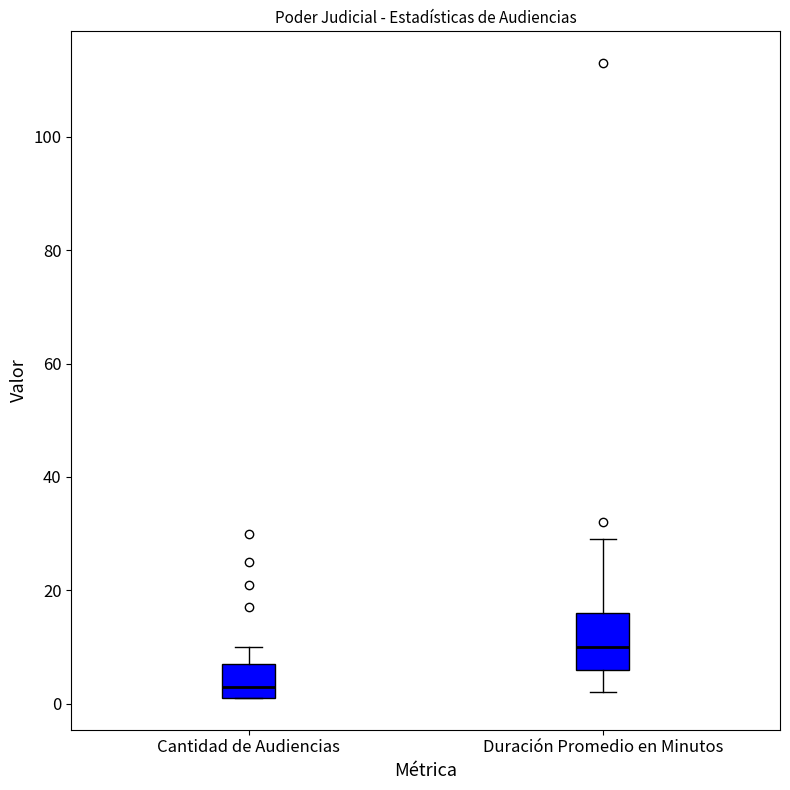

Reading left to right, transcribe this box plot: for each box, give where its median line is, the range the box spans, and where its two whiskers end, as read against the y-axis. The values are not printed on the chart, so give them approximately, as read against the axis.

Cantidad de Audiencias: median 4, box 2 to 8, whiskers 2 to 10
Duración Promedio en Minutos: median 10, box 6 to 16, whiskers 2 to 30